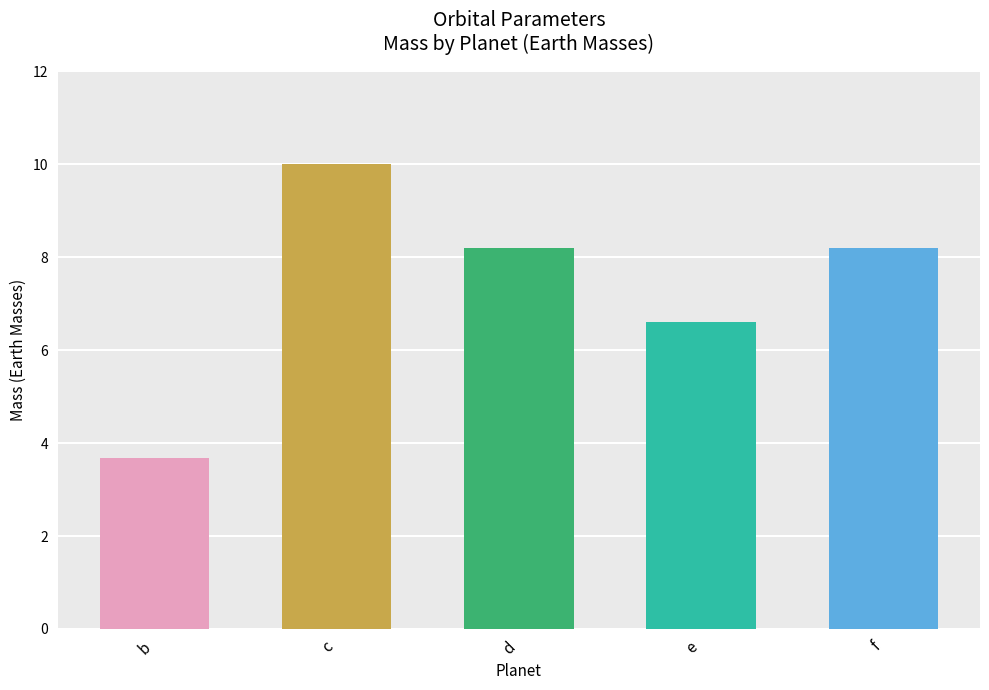

What is the value of the 3rd bar from the left?

8.2